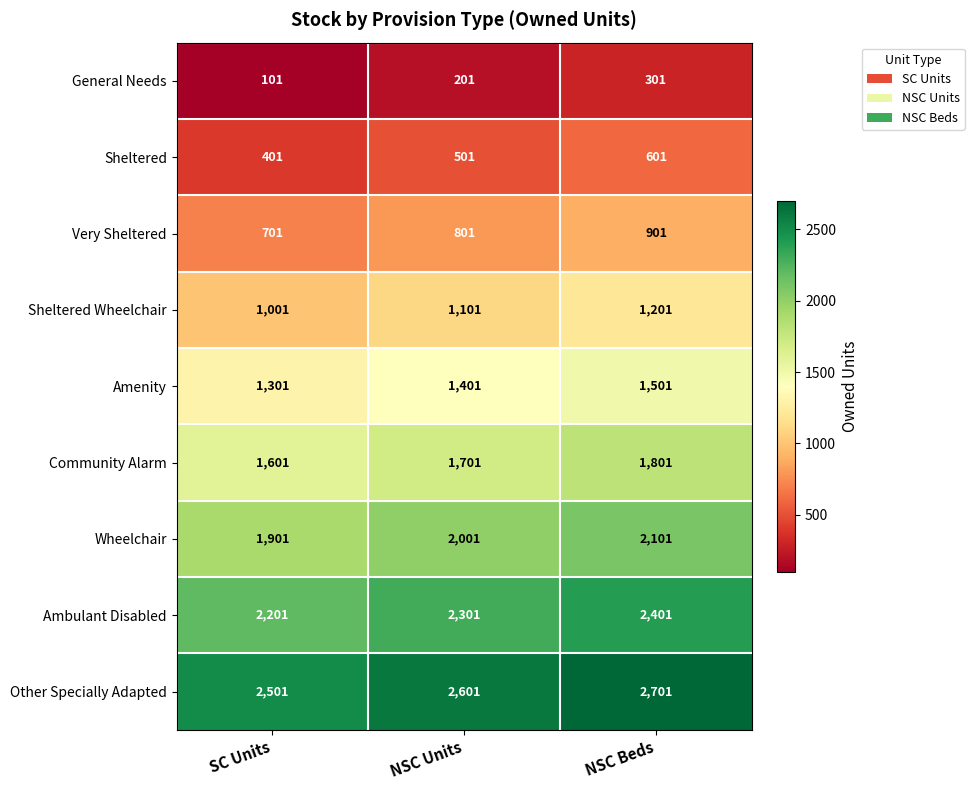

What is the highest value of the General Needs series?

301